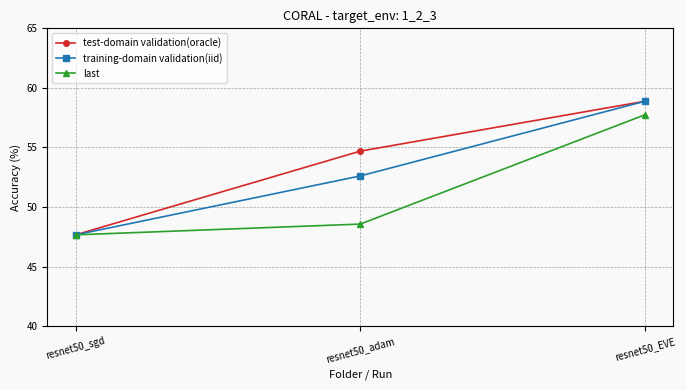

Reading left to right, list all the values displayed in this chart.

test-domain validation(oracle): resnet50_sgd=47.7	resnet50_adam=54.7	resnet50_EVE=58.9
training-domain validation(iid): resnet50_sgd=47.7	resnet50_adam=52.6	resnet50_EVE=58.9
last: resnet50_sgd=47.7	resnet50_adam=48.6	resnet50_EVE=57.7